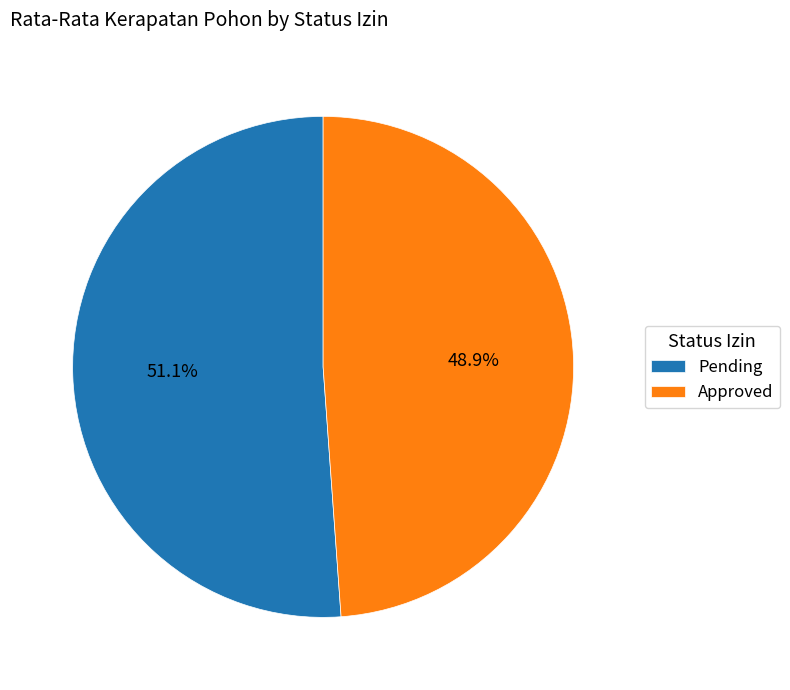

To the nearest percent, what portion does Pending represent?

51%